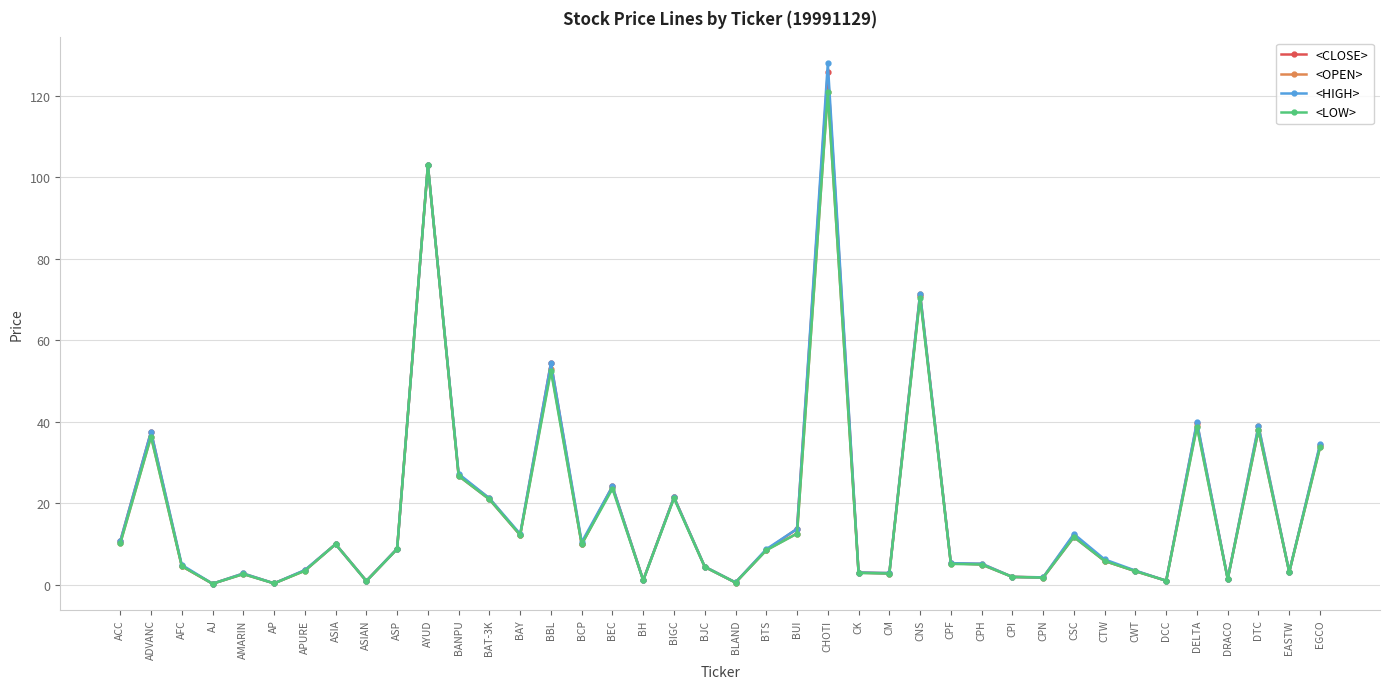

At which label does <LOW> first exceed 8?

ACC